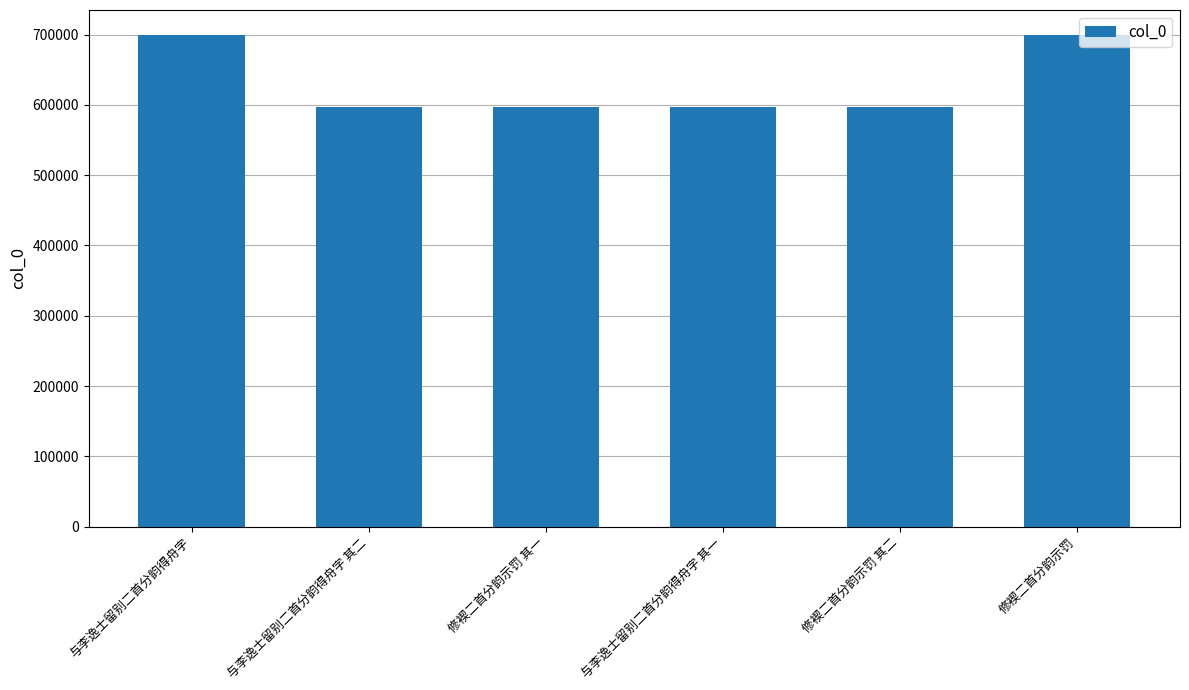

What is the sum of the values at 修褉二首分韵示罚 其一 and 与李逸士留别二首分韵得舟字?

1296746